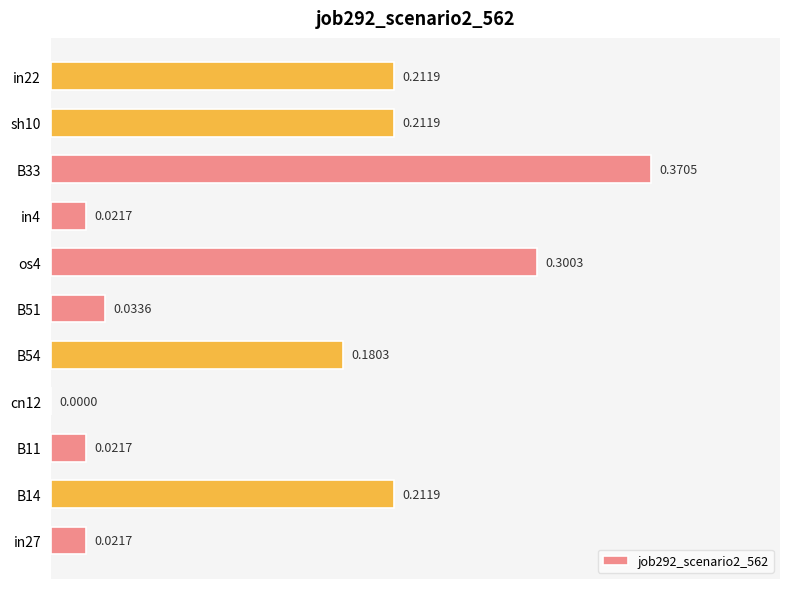

Are the bars horizontal?

Yes